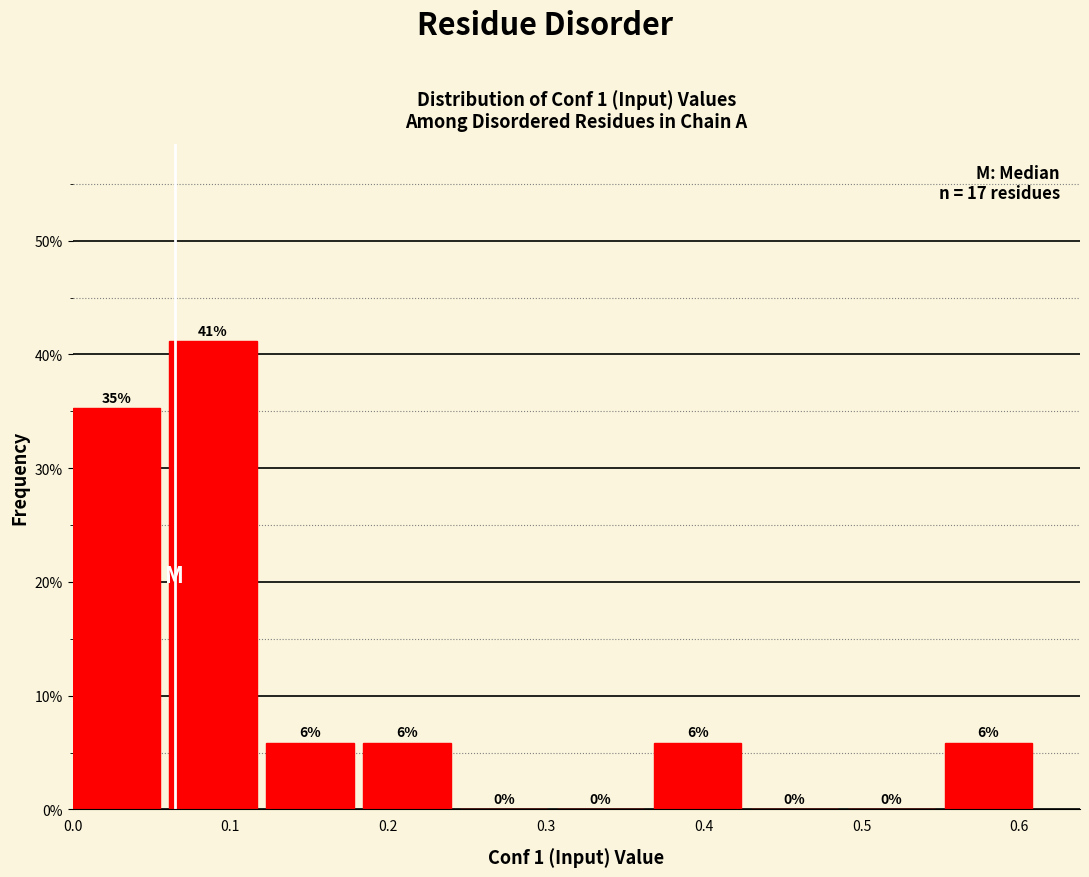

Over which range of the x-axis is the bar tallest?

0.06 to 0.12